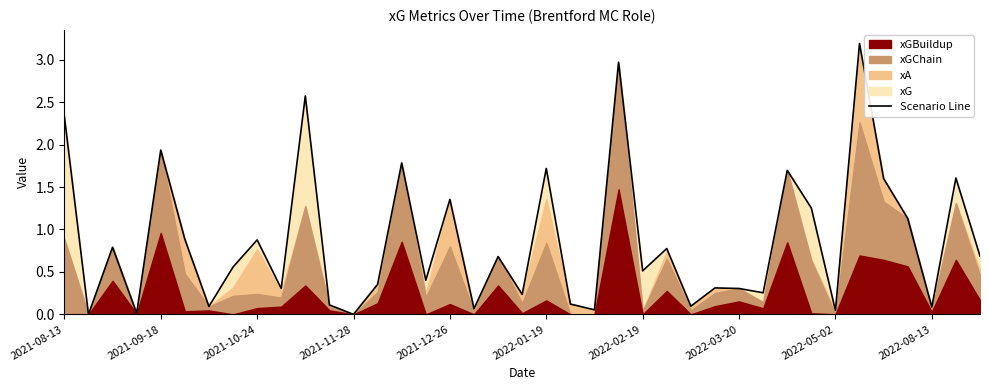

The chart shows a value of 0.0 at 2022-05-02. True or false?

False